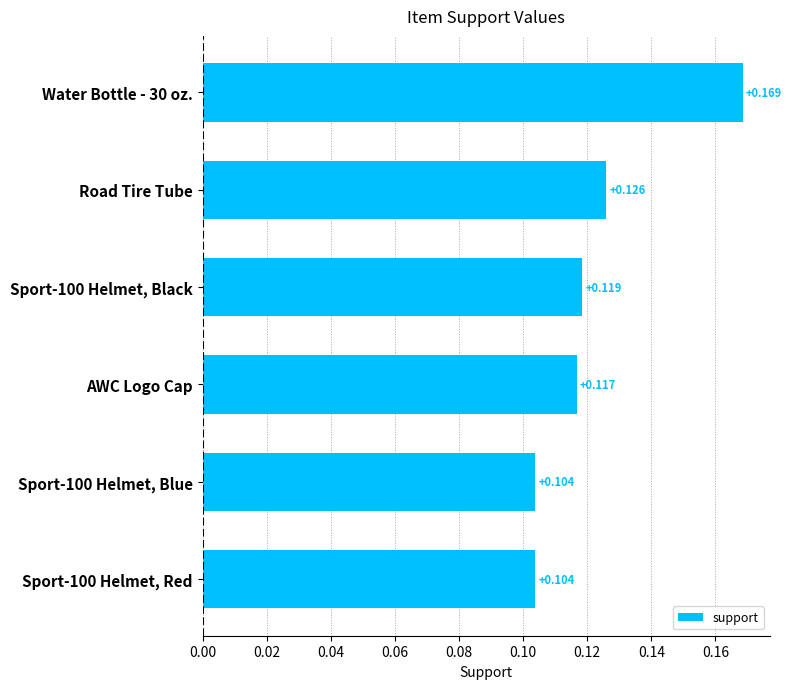

What is the label of the 2nd bar from the top?

Road Tire Tube